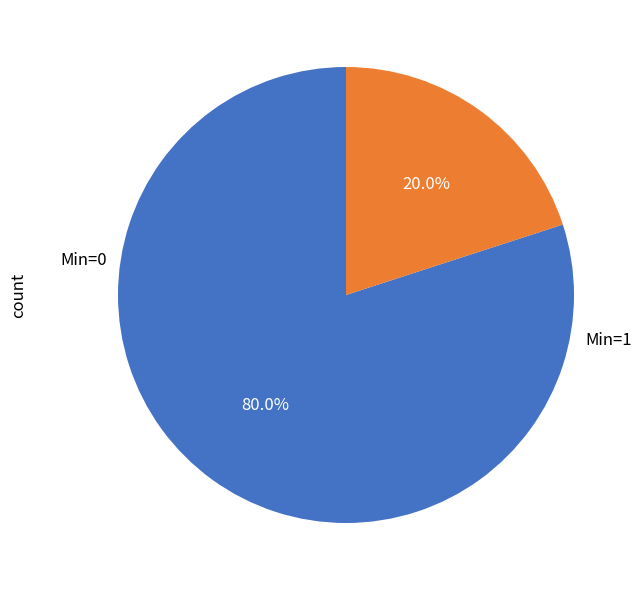

Is there a majority slice in this chart?

Yes